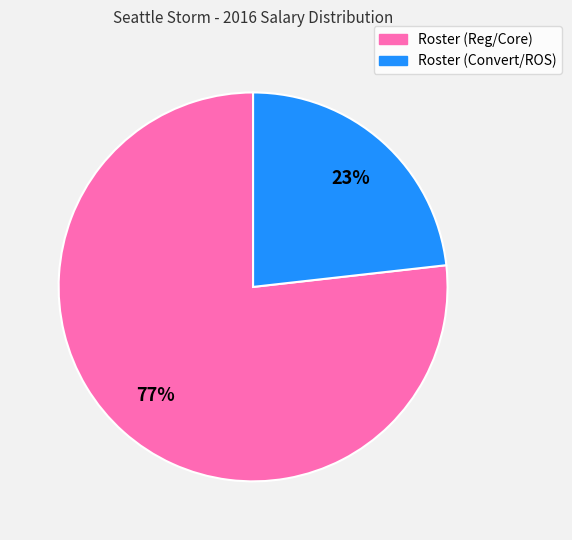

To the nearest percent, what is the average slice percentage?

50%